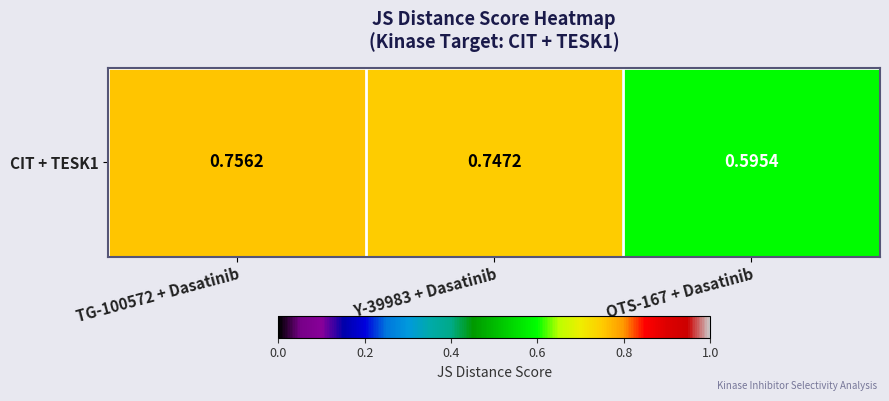

The chart shows a value of 0.8 at TG-100572 + Dasatinib. True or false?

True